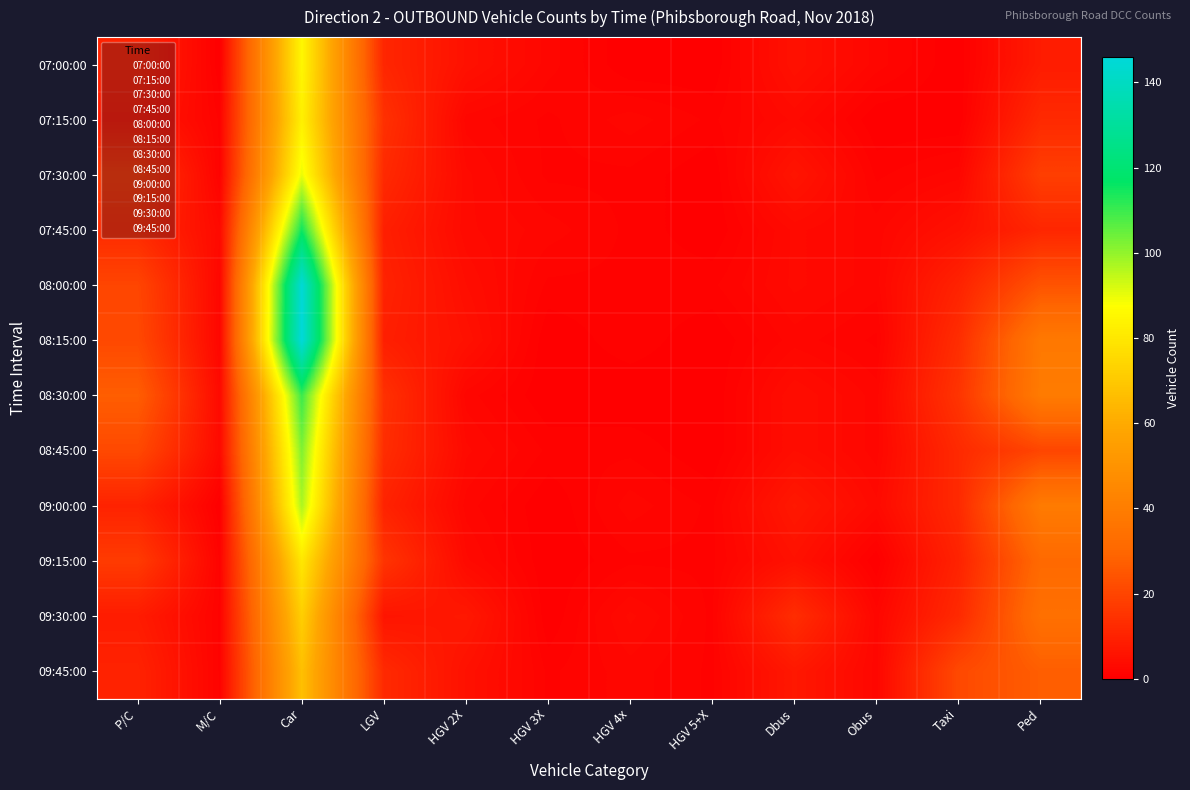

Which category has the lowest value across all series?

P/C